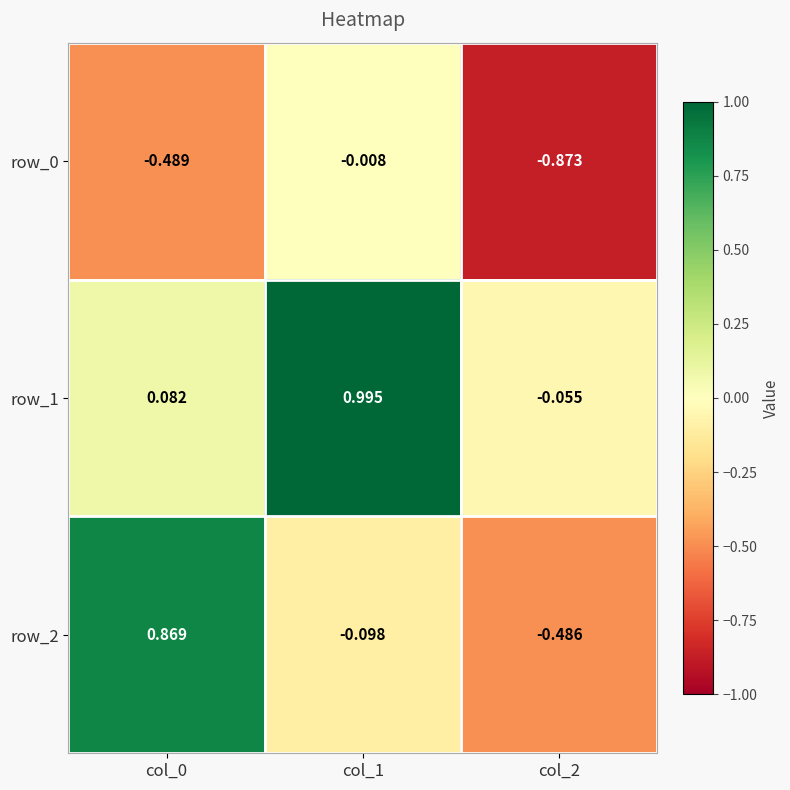

Reading right to left, transcribe all the data shown in this chart.

row_0: -0.9	-0.0	-0.5
row_1: -0.1	1.0	0.1
row_2: -0.5	-0.1	0.9